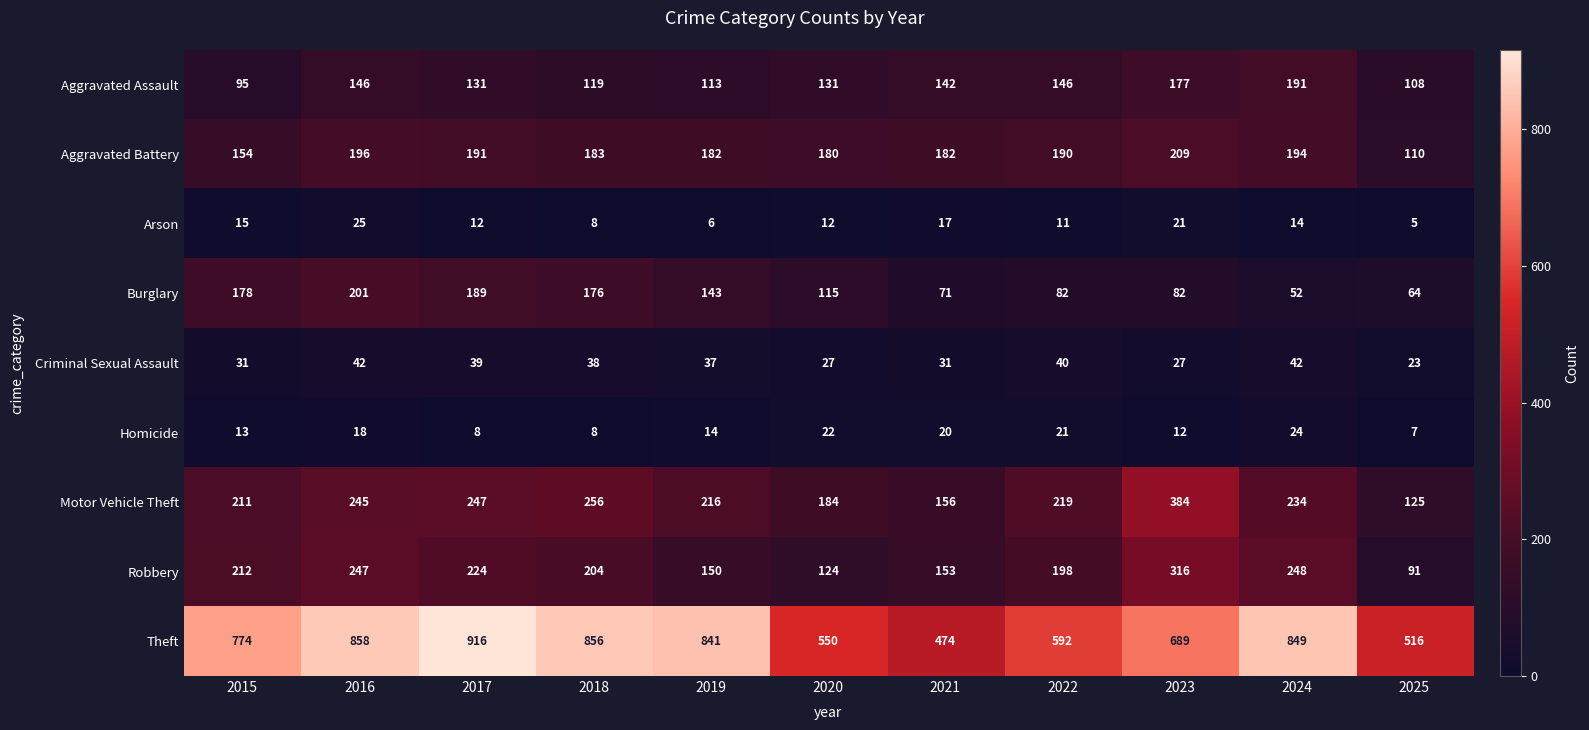

True or false: Aggravated Battery has a value of 182 at 2019.

True